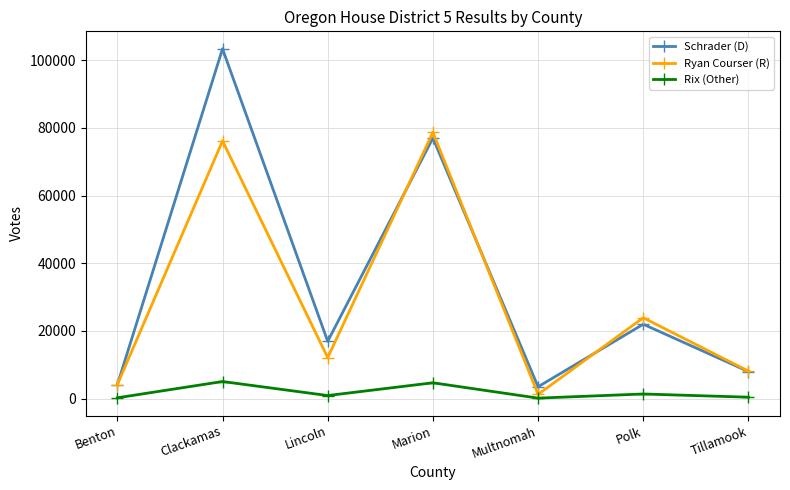

True or false: Rix (Other) has more than 0 interior local peaks.

True